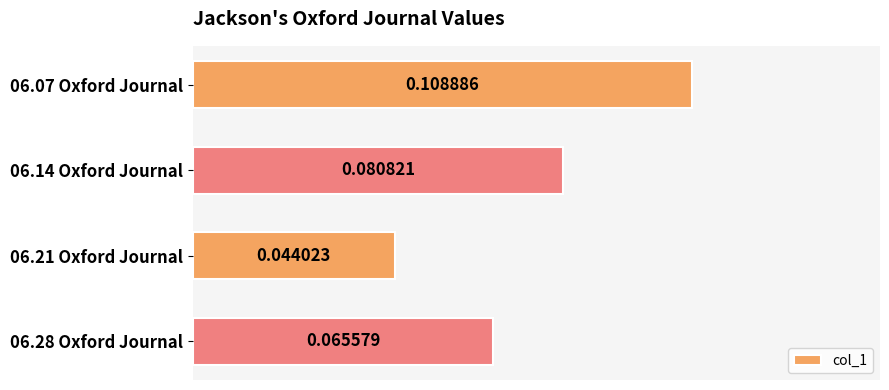

Between 06.14 Oxford Journal and 06.07 Oxford Journal, which is larger?

06.07 Oxford Journal